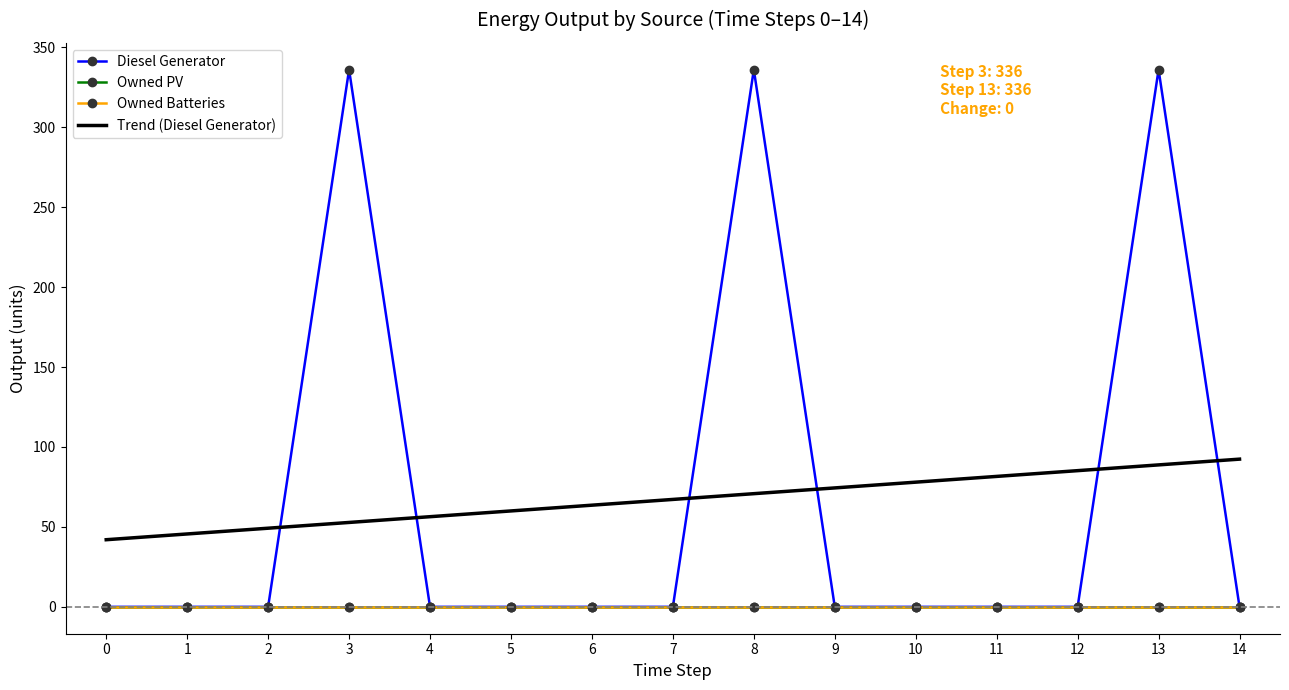

What is the sum of all Trend (Diesel Generator) values?

1008.0